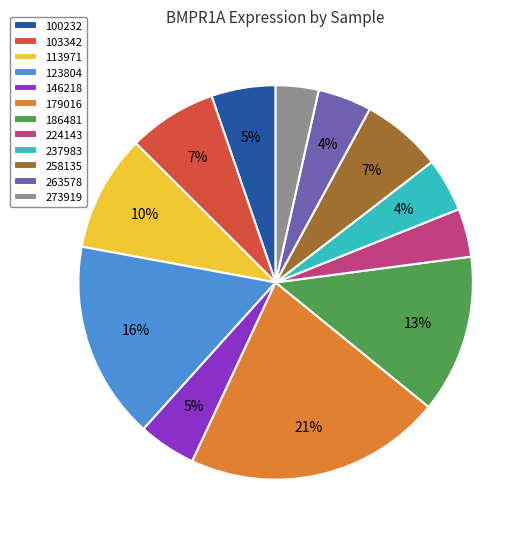

How many slices are in this pie chart?

12